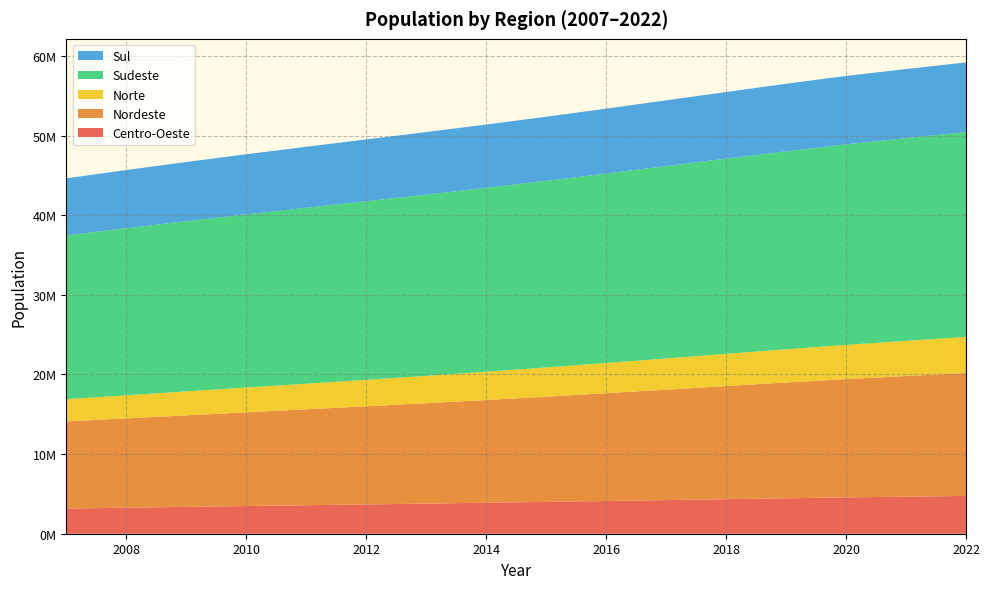

Reading right to left, transcribe all the data shown in this chart.

Centro-Oeste: 4747252	4654545	4558164	4450370	4337384	4223221	4109403	3997708	3889015	3783029	3679267	3576720	3474778	3371072	3265538	3159407
Nordeste: 15436005	15152285	14859375	14541934	14208496	13871760	13537200	13212649	12903034	12607948	12324489	12048167	11773879	11496728	11219510	10943858
Norte: 4532148	4414981	4298346	4173135	4043353	3915946	3791377	3669992	3552046	3437587	3326629	3218655	3112589	3006478	2900432	2795647
Sudeste: 25718509	25459667	25185275	24859353	24508600	24150579	23791384	23439501	23097935	22763594	22432095	22095092	21746054	21374446	20980397	20567210
Sul: 8757328	8674596	8588643	8485206	8374976	8263733	8154079	8048298	7947747	7851054	7755365	7656326	7550779	7434804	7308165	7171436